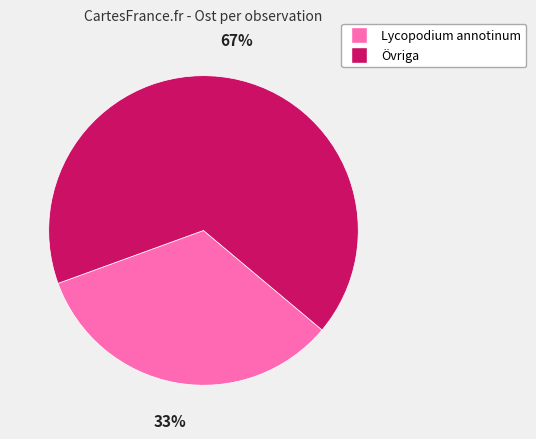

Which has a higher value, Lycopodium annotinum or Övriga?

Övriga